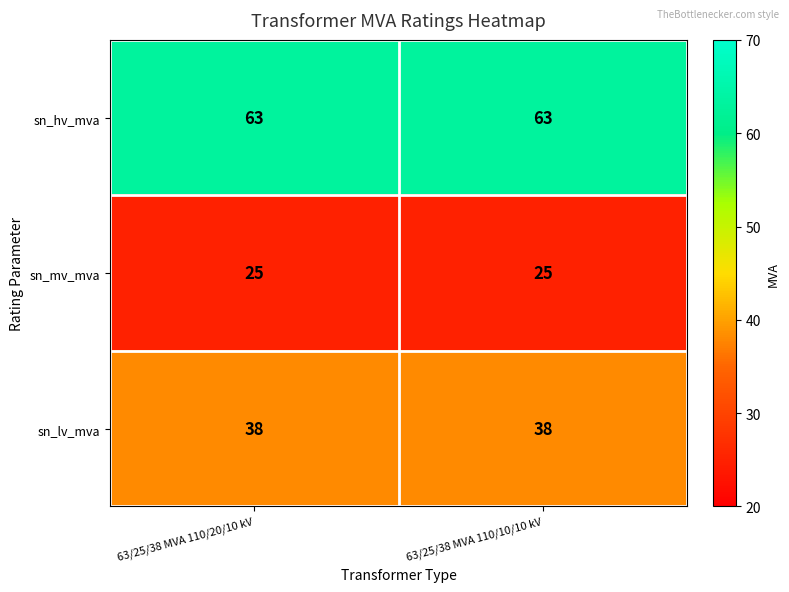

Reading left to right, what are all the values shown in this chart?

sn_hv_mva: 63	63
sn_mv_mva: 25	25
sn_lv_mva: 38	38